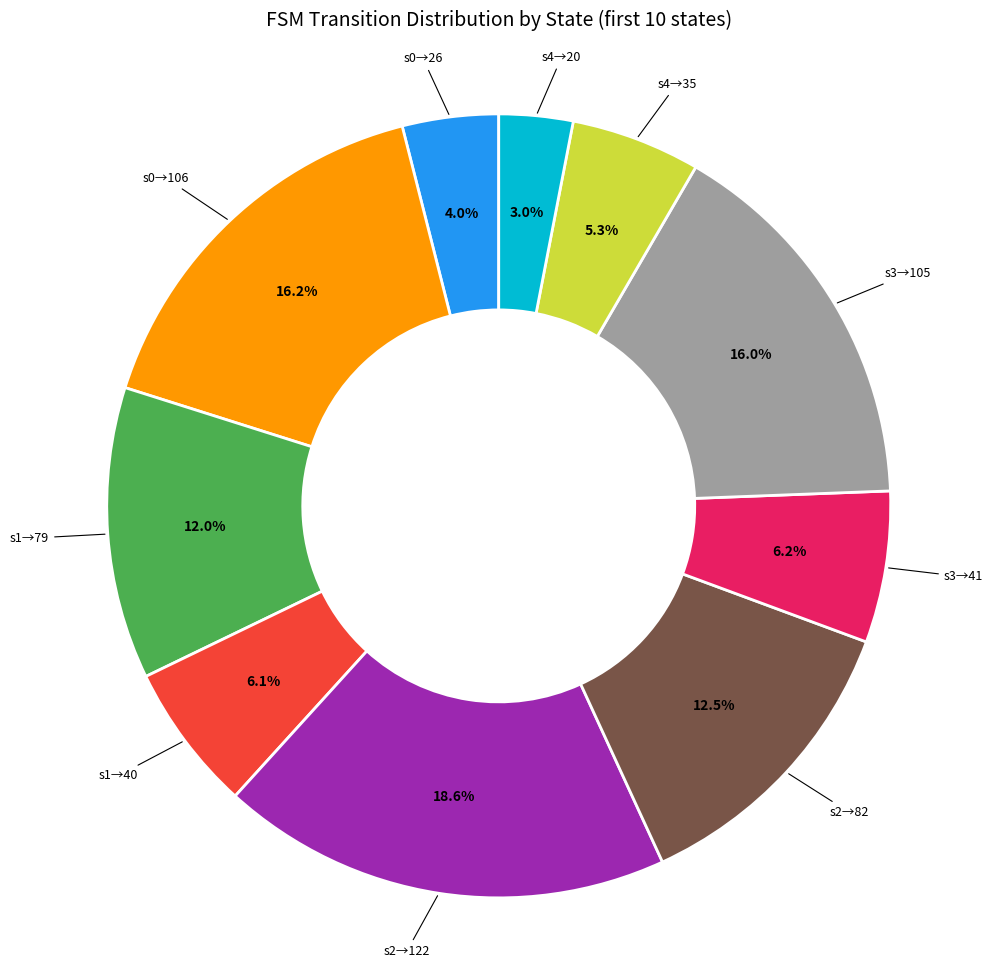

Is there any slice that represents more than half of the pie?

No